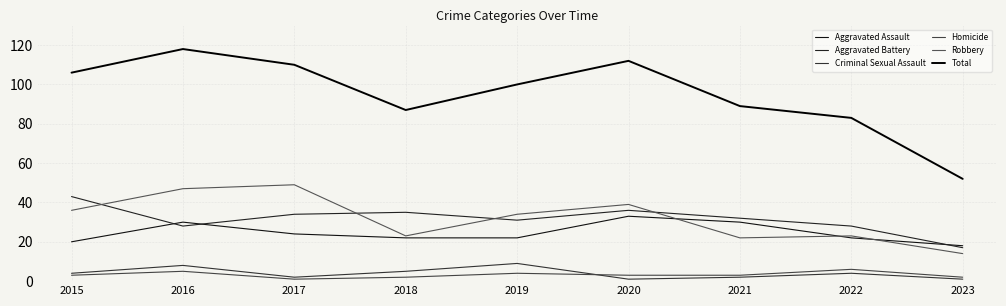

Is this an area chart (filled region under the line)?

No